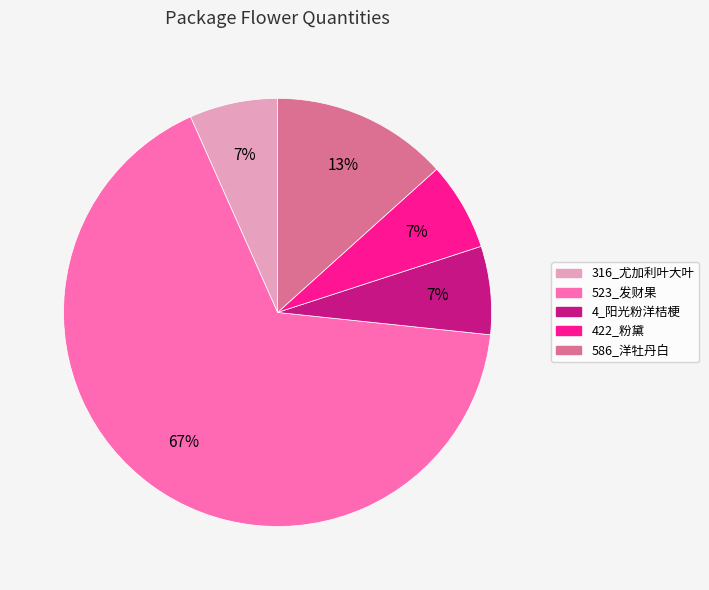

Does any single category account for the majority?

Yes